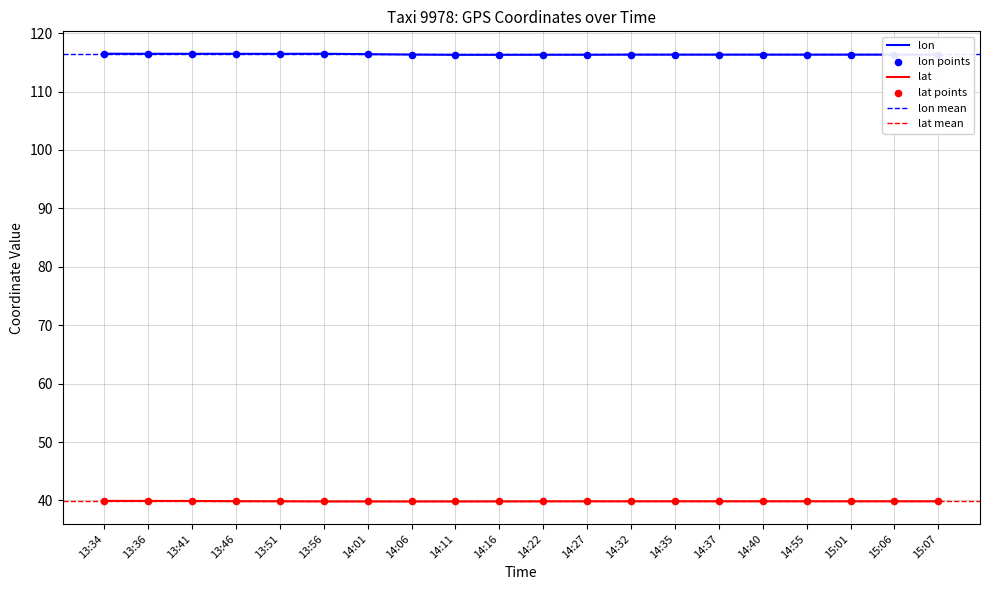

At how many categories does at least one series exceed 95?

20